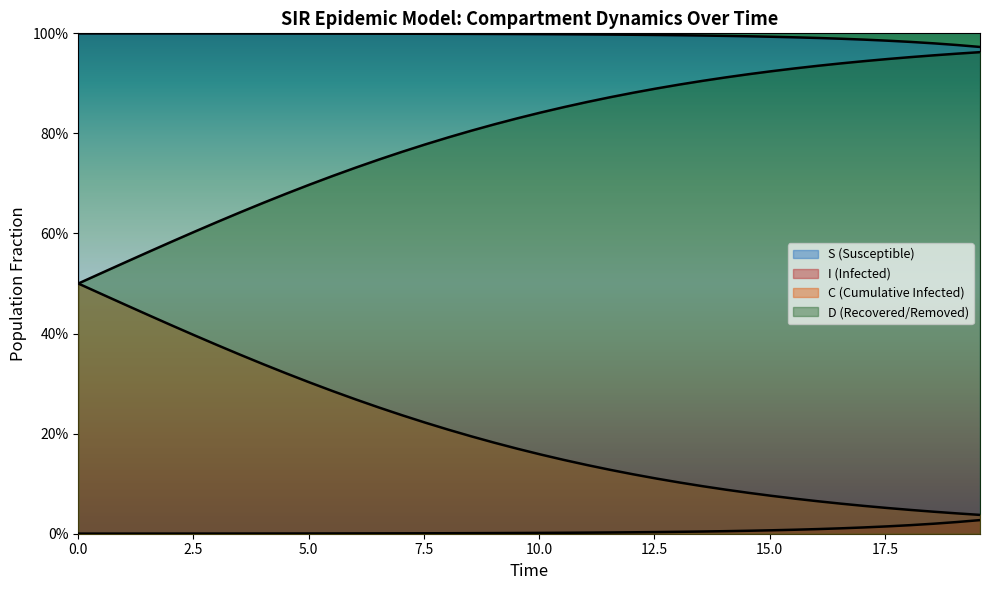

Reading left to right, what are all the values shown in this chart?

S: 1.0	1.0	1.0	1.0	1.0	1.0	1.0	1.0	1.0	1.0	1.0	1.0	1.0	1.0	1.0	1.0	1.0	1.0	1.0	1.0	1.0	1.0	1.0	1.0	1.0	1.0	1.0	1.0	1.0	1.0	1.0	1.0	1.0	1.0	1.0	1.0	1.0	1.0	1.0	1.0
I: 0.0	0.0	0.0	0.0	0.0	0.0	0.0	0.0	0.0	0.0	0.0	0.0	0.0	0.0	0.0	0.0	0.0	0.0	0.0	0.0	0.0	0.0	0.0	0.0	0.0	0.0	0.0	0.0	0.0	0.0	0.0	0.0	0.0	0.0	0.0	0.0	0.0	0.0	0.0	0.0
C: 0.5	0.5	0.5	0.4	0.4	0.4	0.4	0.4	0.3	0.3	0.3	0.3	0.3	0.3	0.2	0.2	0.2	0.2	0.2	0.2	0.2	0.1	0.1	0.1	0.1	0.1	0.1	0.1	0.1	0.1	0.1	0.1	0.1	0.1	0.1	0.1	0.0	0.0	0.0	0.0
D: 0.5	0.5	0.5	0.6	0.6	0.6	0.6	0.6	0.7	0.7	0.7	0.7	0.7	0.7	0.8	0.8	0.8	0.8	0.8	0.8	0.8	0.9	0.9	0.9	0.9	0.9	0.9	0.9	0.9	0.9	0.9	0.9	0.9	0.9	0.9	0.9	1.0	1.0	1.0	1.0